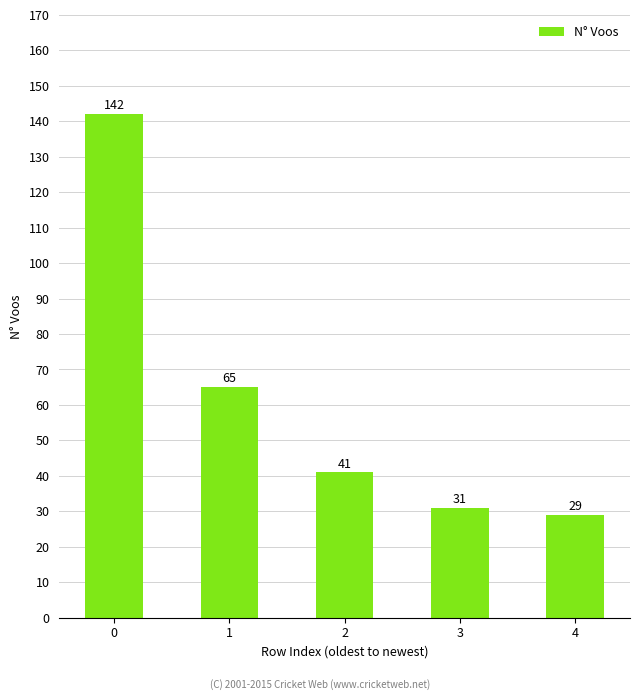

Reading right to left, what are all the values shown in this chart?

29	31	41	65	142